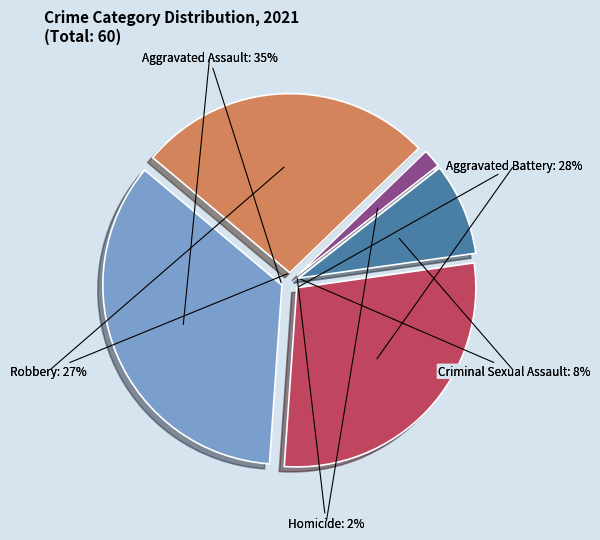

Rank the categories by value from lowest to highest.

Homicide, Criminal Sexual Assault, Robbery, Aggravated Battery, Aggravated Assault